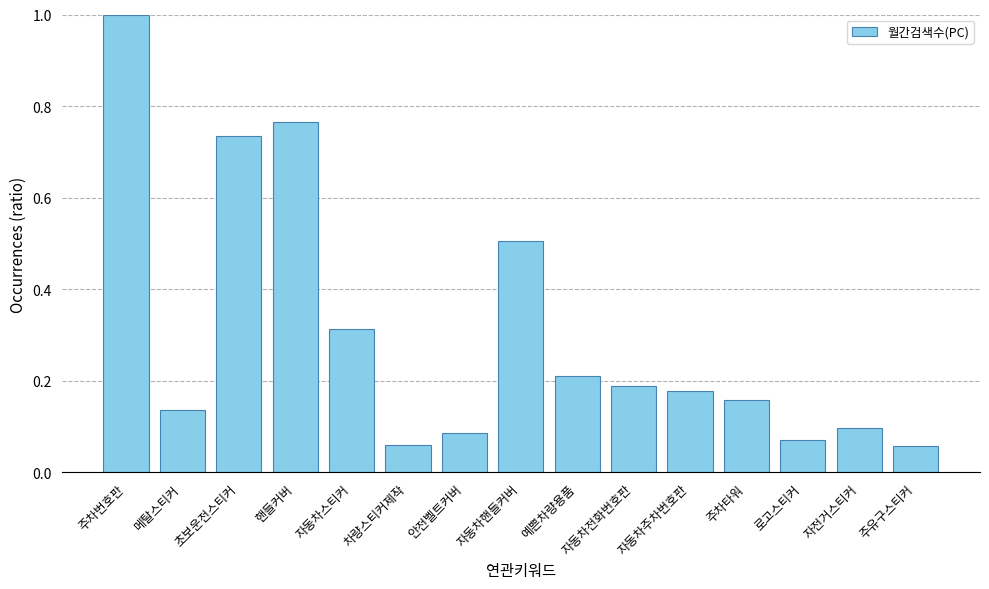

How many categories are shown in the chart?

15